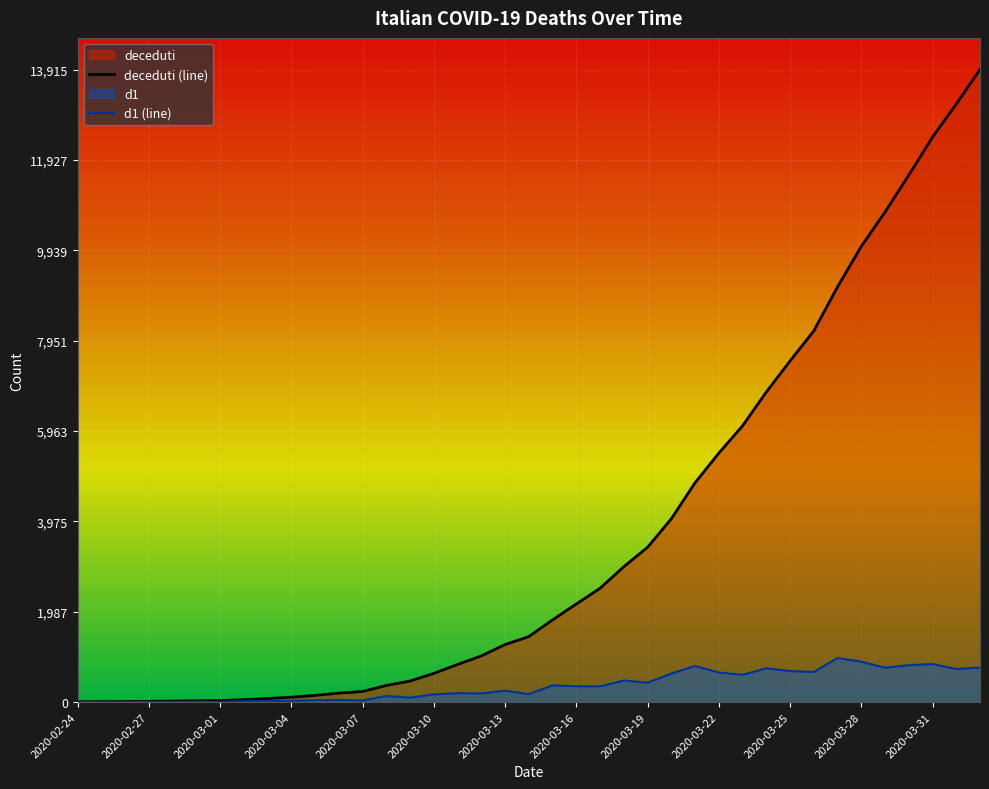

What is the difference between the second highest and minimum values in the deceduti (line) series?

13148